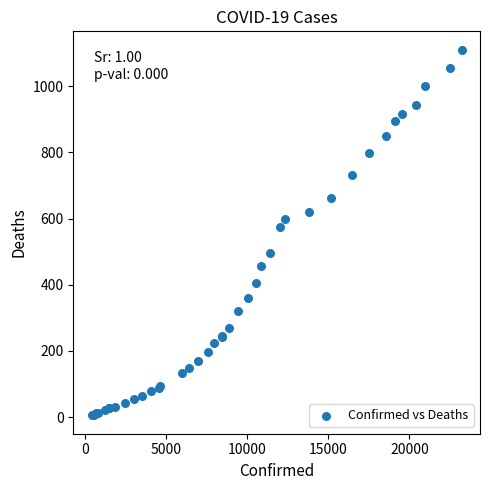

What Y value in the scatter plot is closest to 558?

576